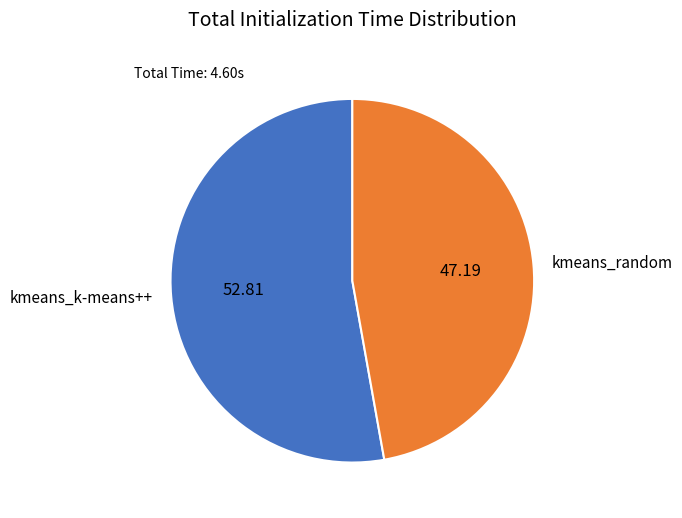

Rank the categories by value from highest to lowest.

kmeans_k-means++, kmeans_random